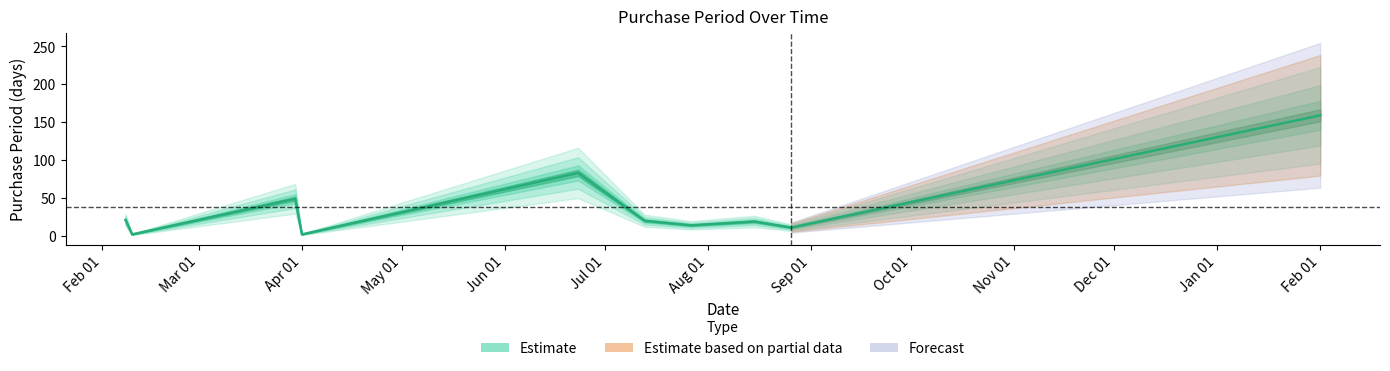

What is the change in value from 2016-02-08 to 2016-02-10?

-19